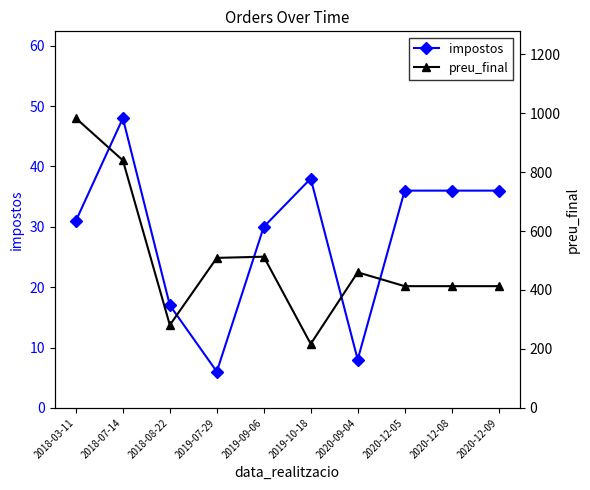

What is the spread (max minus min) of values at 2019-09-06?

483